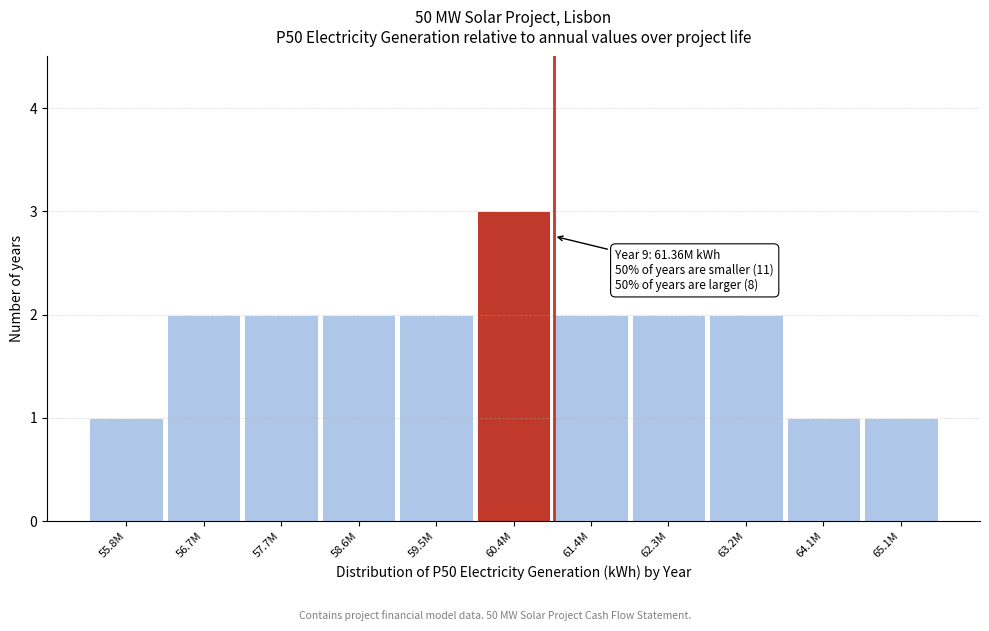

Reading left to right, list all the values displayed in this chart.

1	2	2	2	2	3	2	2	2	1	1